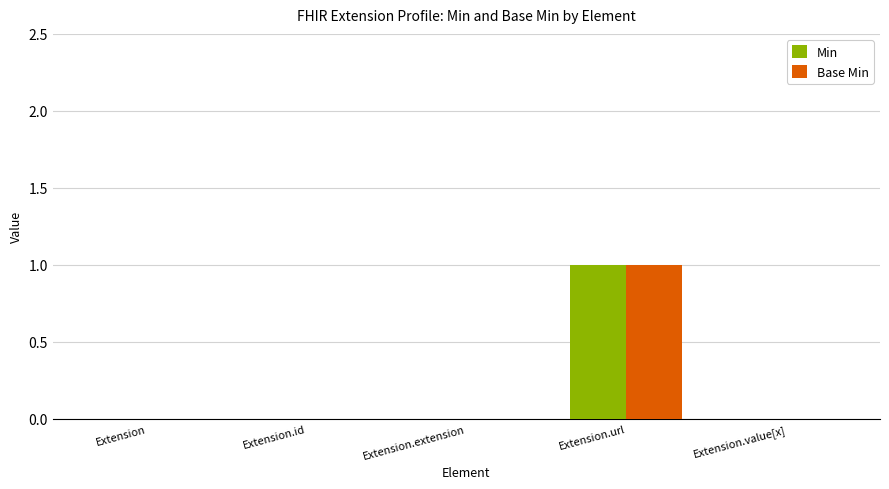

The value of Base Min at Extension.url is 1. True or false?

True